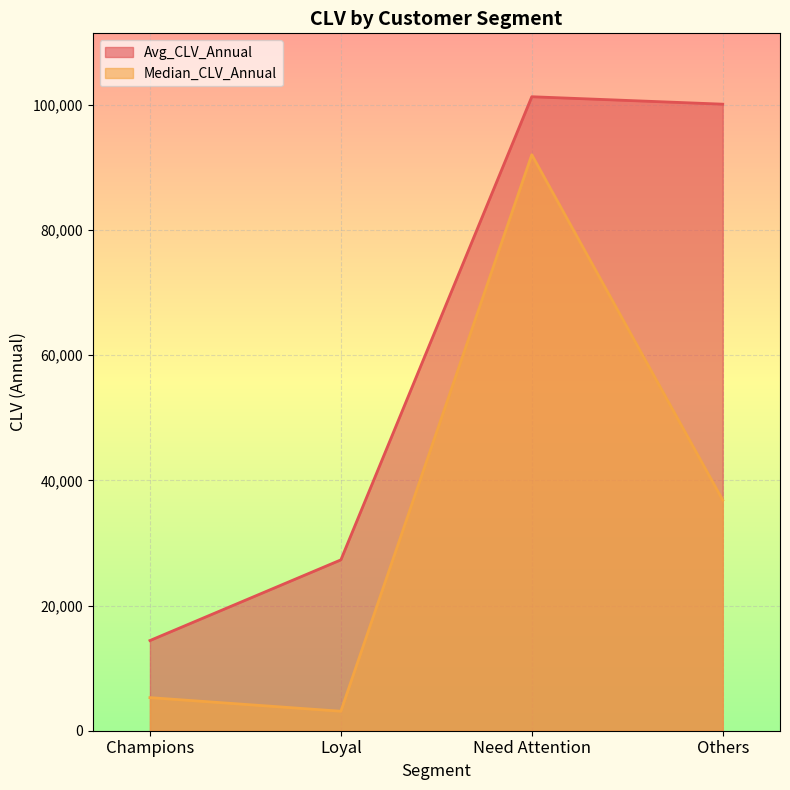

Is the value of Avg_CLV_Annual at Others greater than the value of Median_CLV_Annual at Others?

Yes